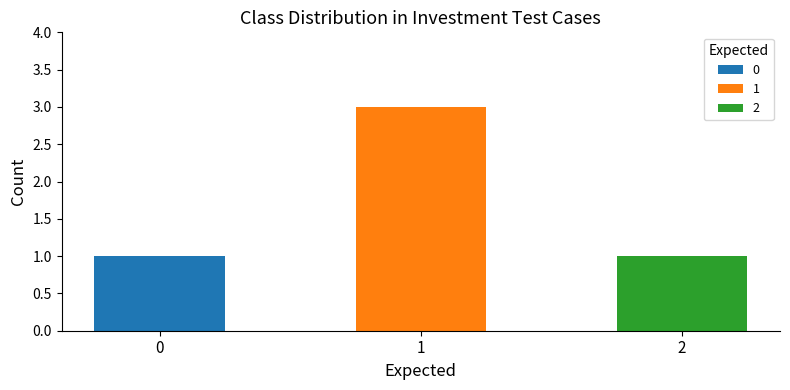

What is the minimum value shown in the chart?

1